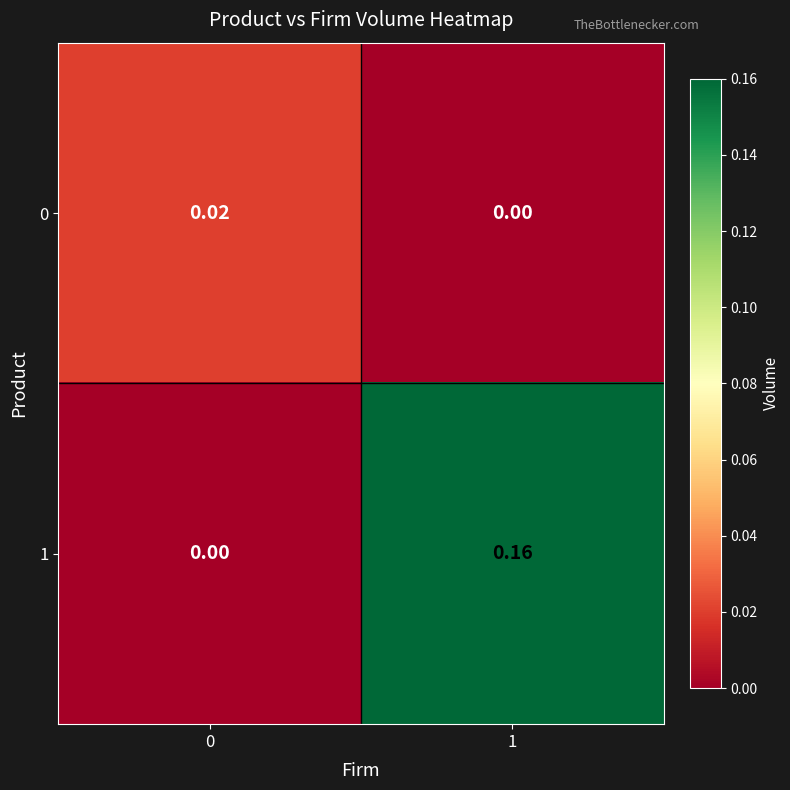

List the series in order of their overall mean, lowest first.

0, 1